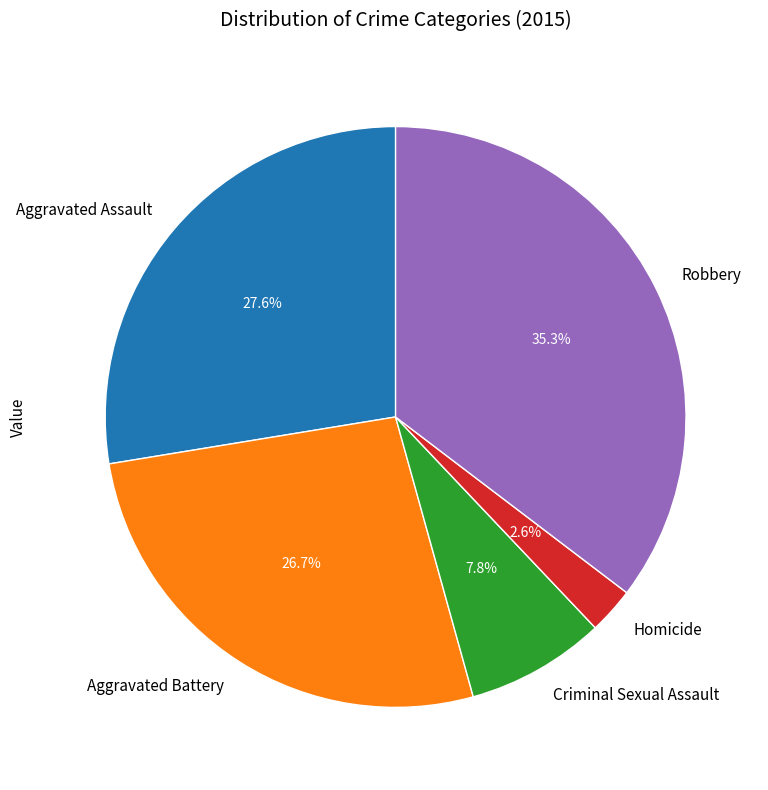

To the nearest percent, what is the difference between the largest and smallest slice percentages?

33%